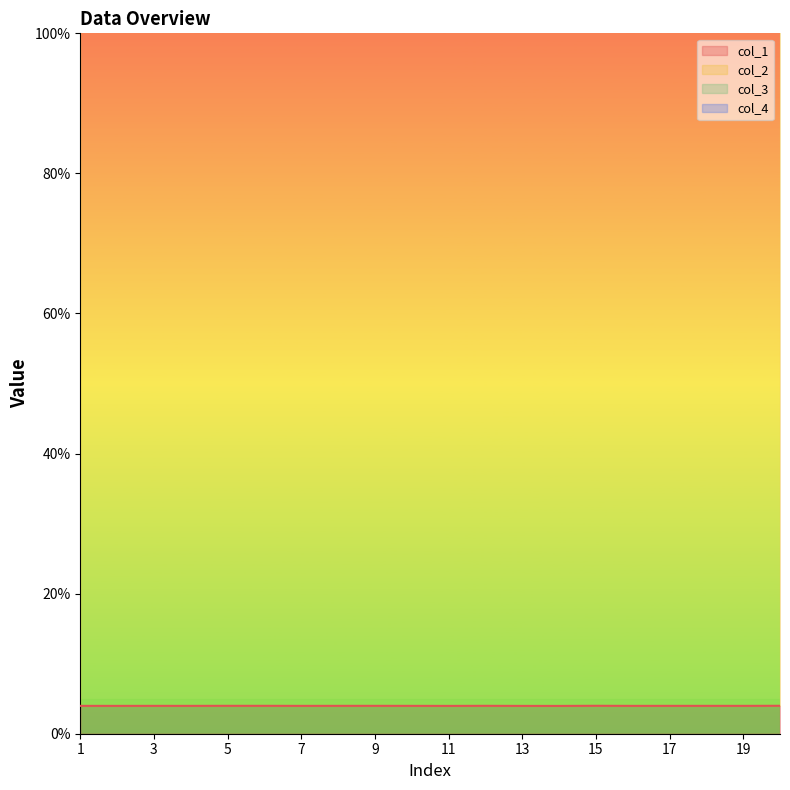

Which series has the largest total across all categories?

col_2